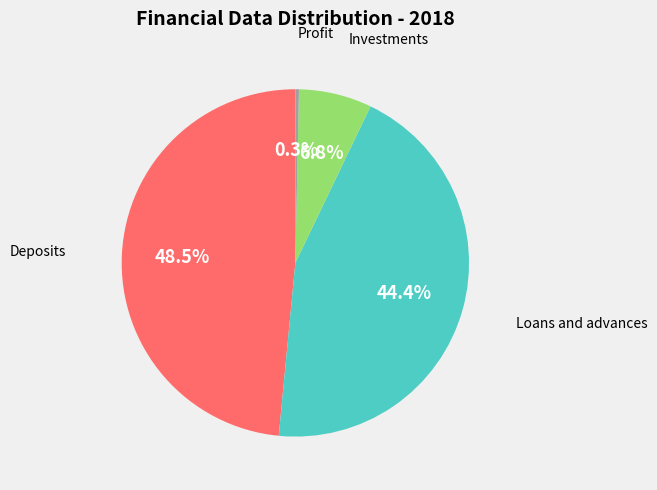

Does any single category account for the majority?

No